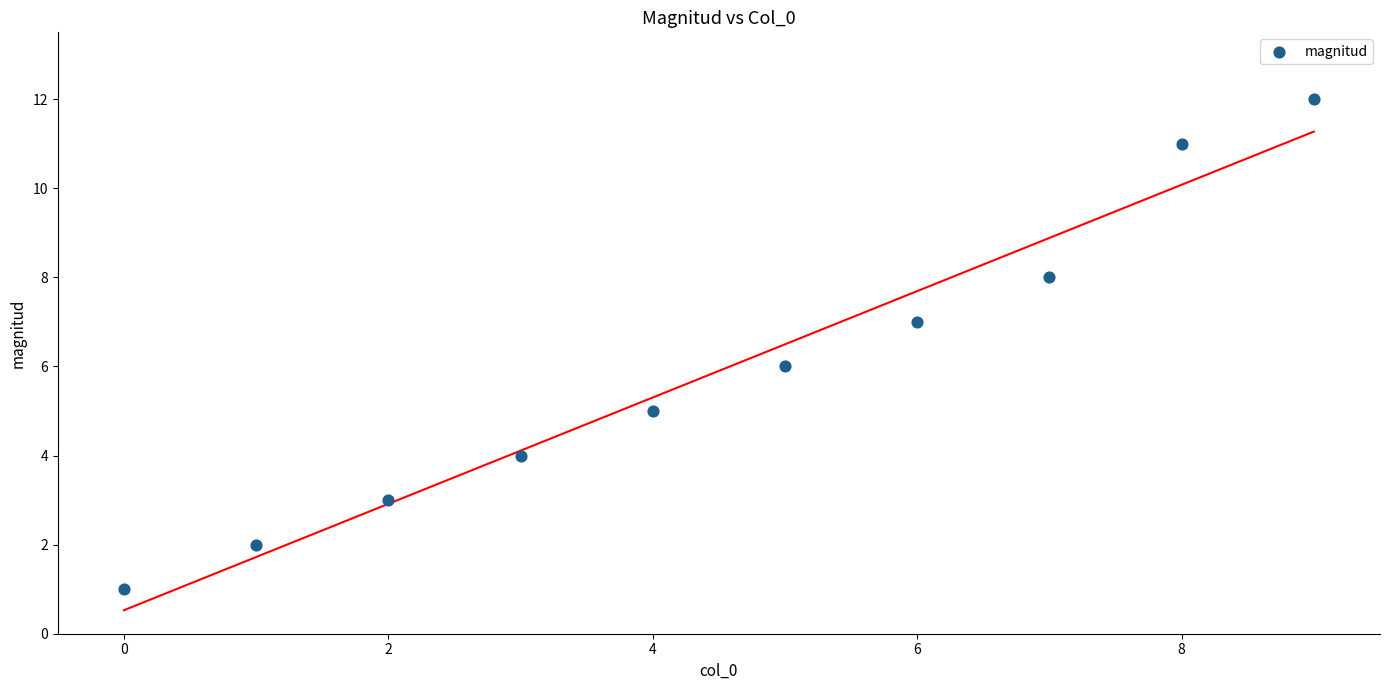

What is the range of Y values (max minus min)?

11